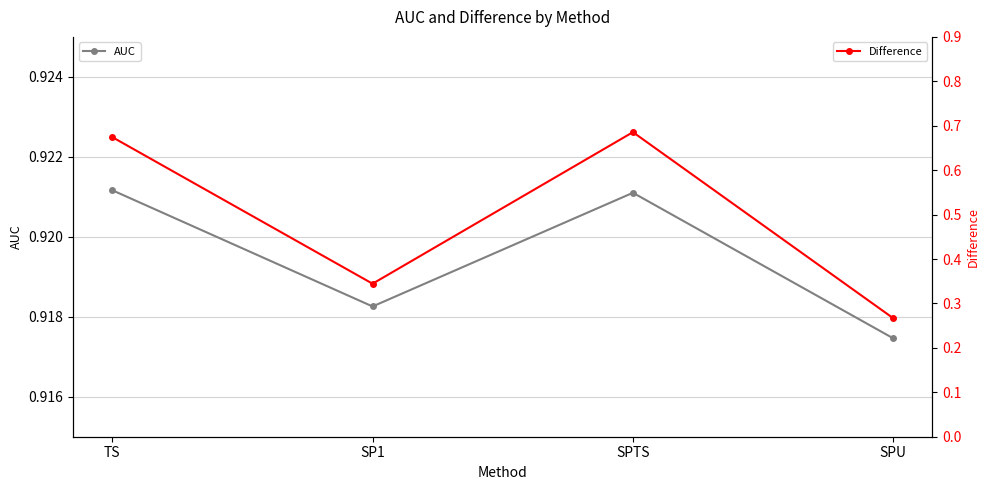

How many series are shown in this chart?

2